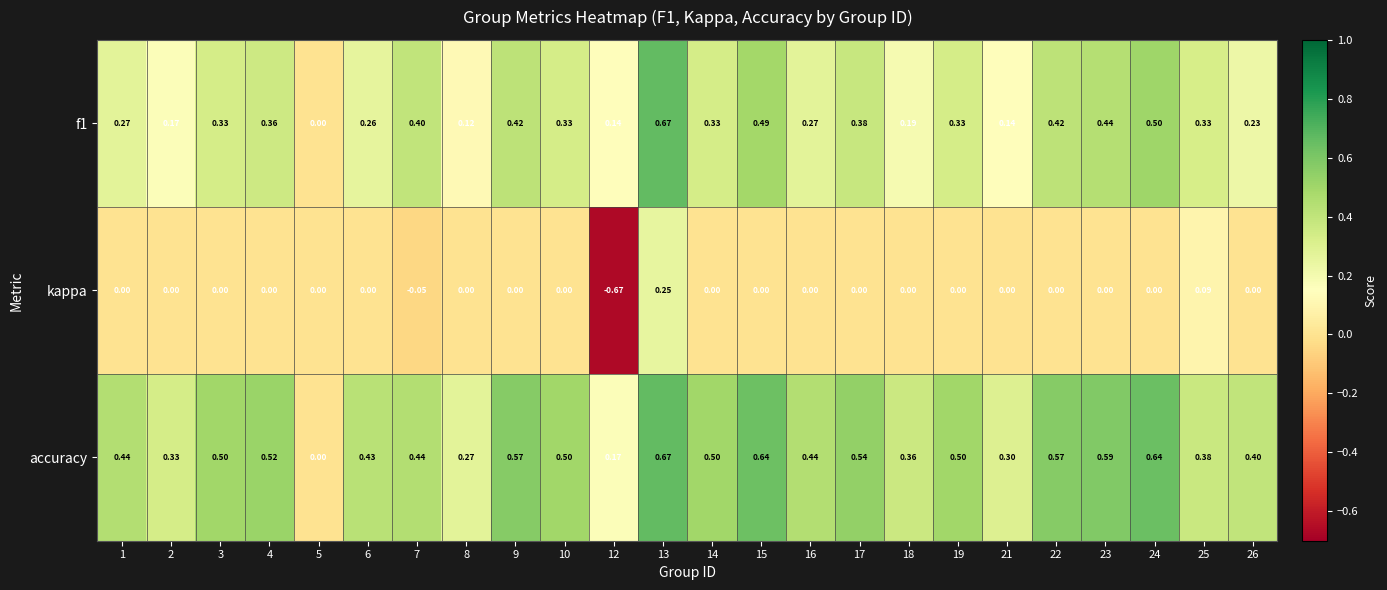

Which series changed the most between 2 and 6?

accuracy